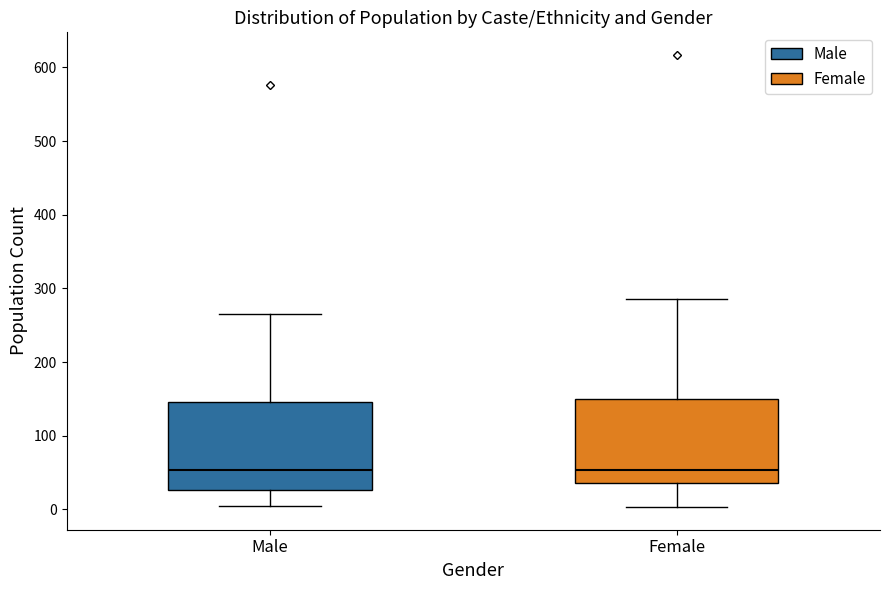

Reading left to right, read every box against the y-axis: the position of its median line, the range the box covers, and the ends of its whiskers. The values are not printed on the chart, so give them approximately, as read against the axis.

Male: median 50, box 30 to 150, whiskers 10 to 270
Female: median 50, box 40 to 150, whiskers 0 to 290